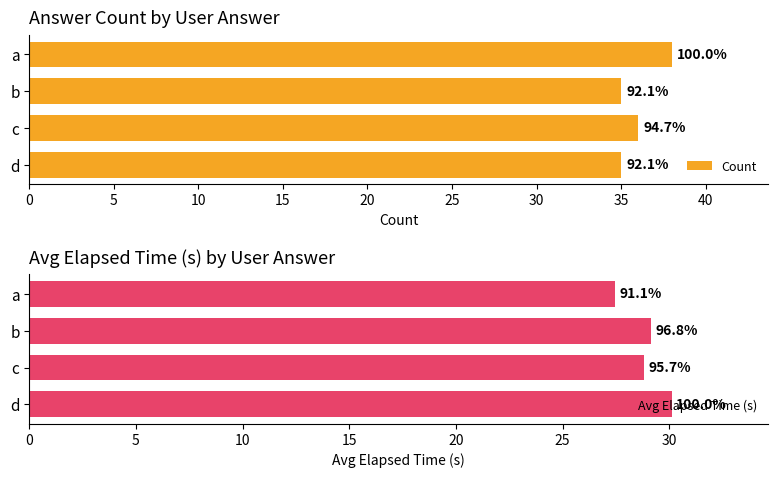

List the series in order of their overall mean, lowest first.

Avg Elapsed Time (s), Count